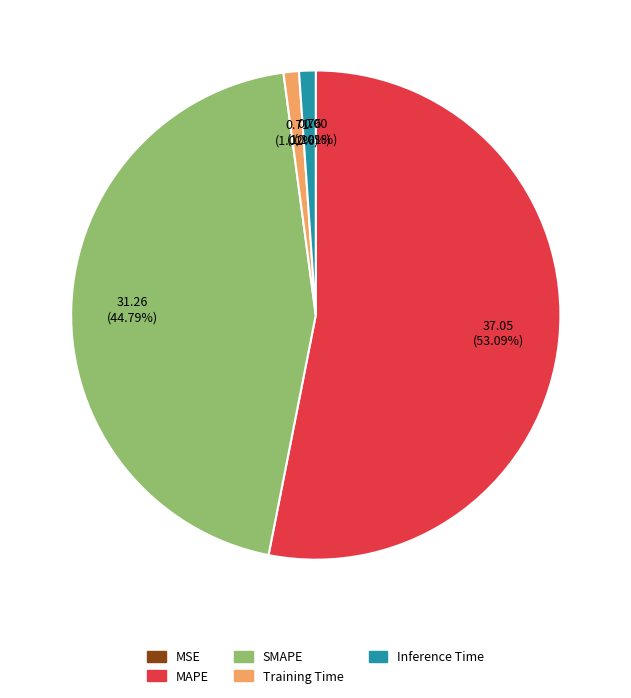

Is there any slice that represents more than half of the pie?

Yes